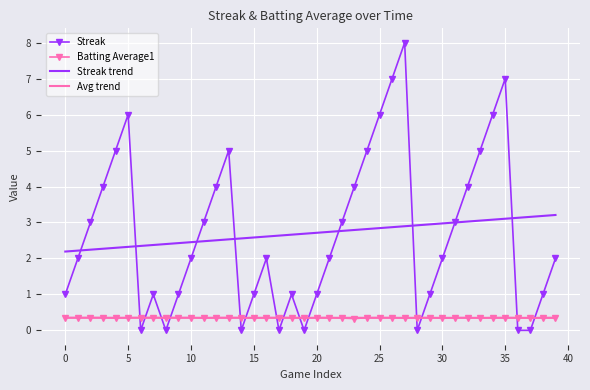

Which series has the largest range (max minus min)?

Streak